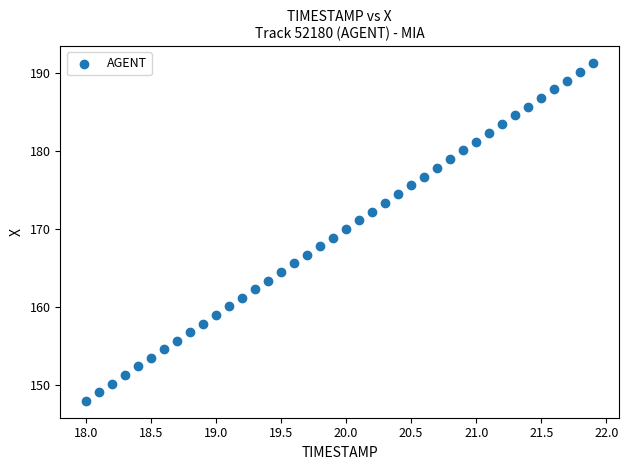

What is the range of Y values (max minus min)?

43.3